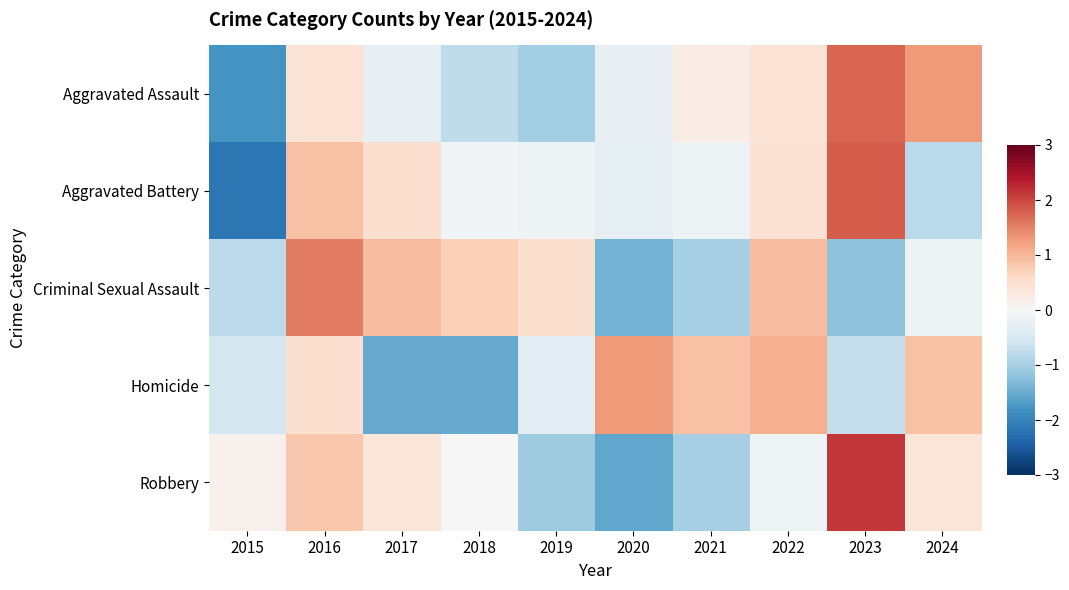

Which series has the largest range (max minus min)?

Aggravated Battery